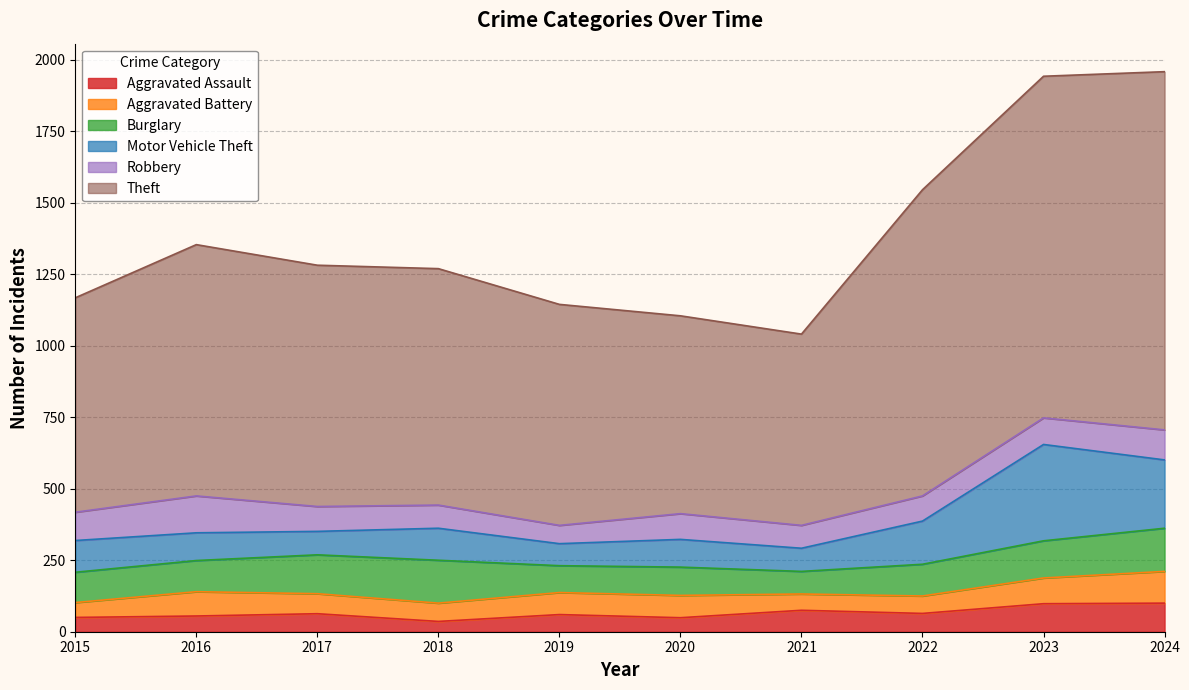

What is the difference between the highest and lowest values at 2022?

1010